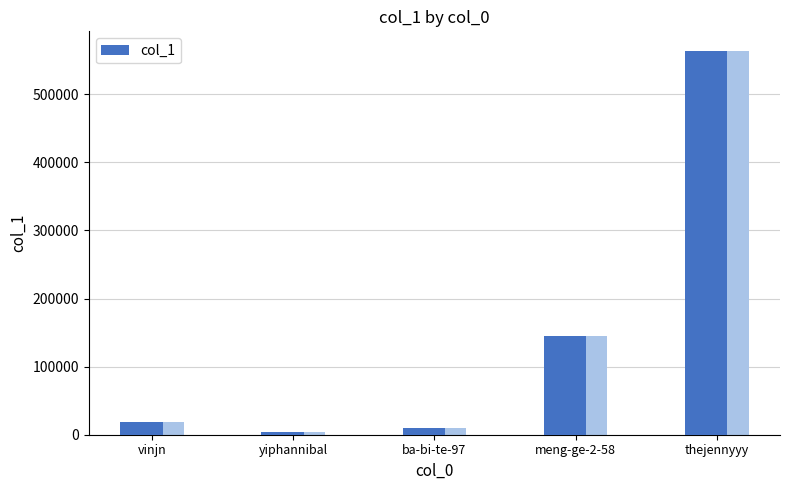

True or false: the data shows 19251 at vinjn.

True